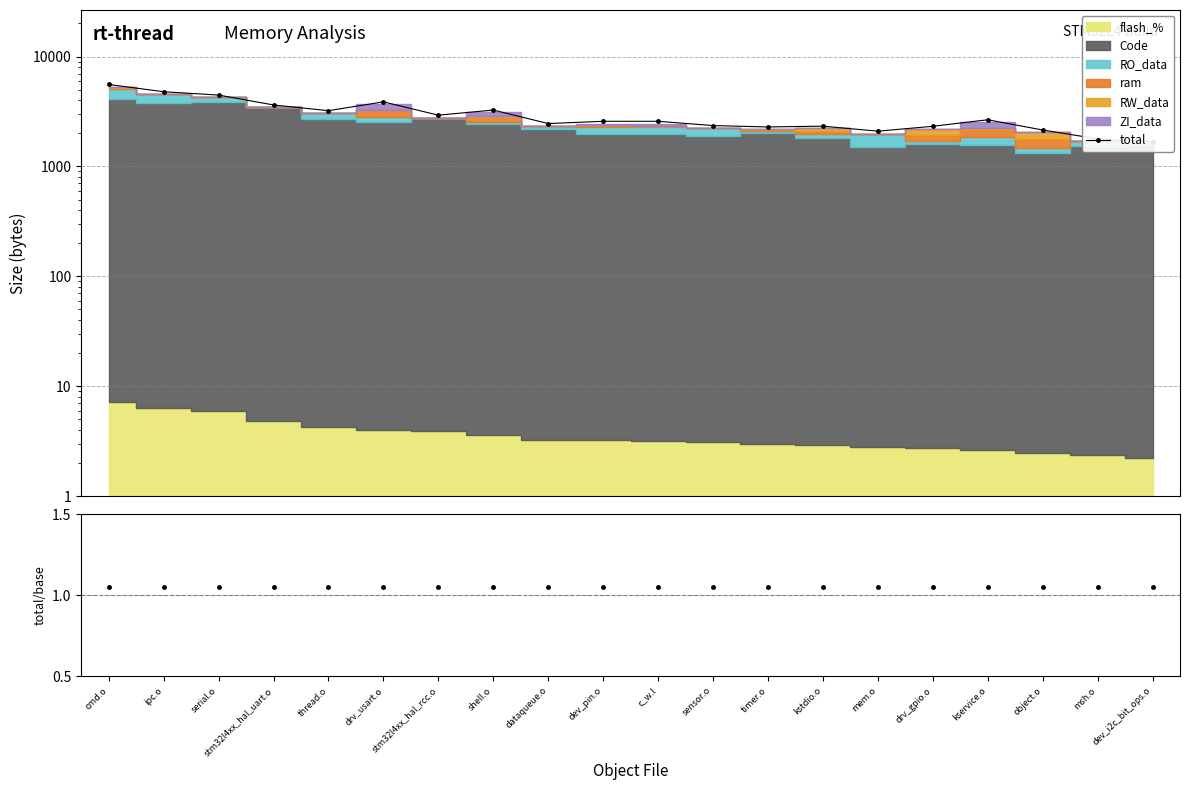

How many lines are shown in the chart?

2